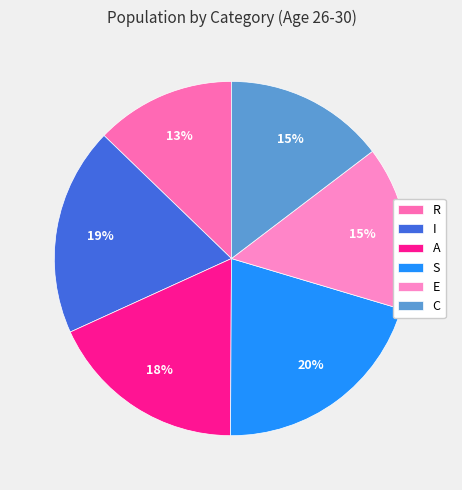

How many segments does this pie chart have?

6